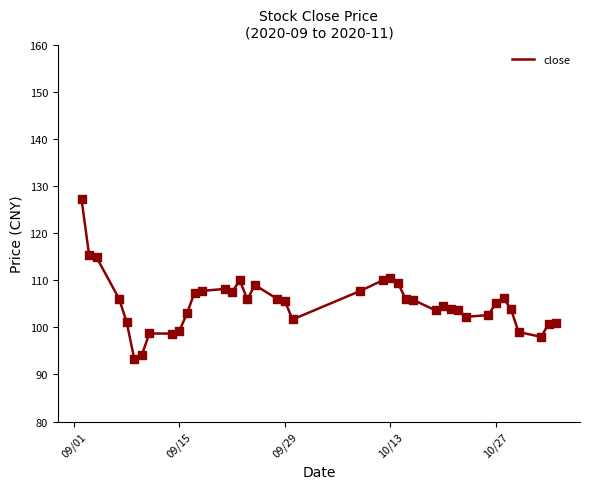

What is the difference between the maximum and minimum values?

33.9